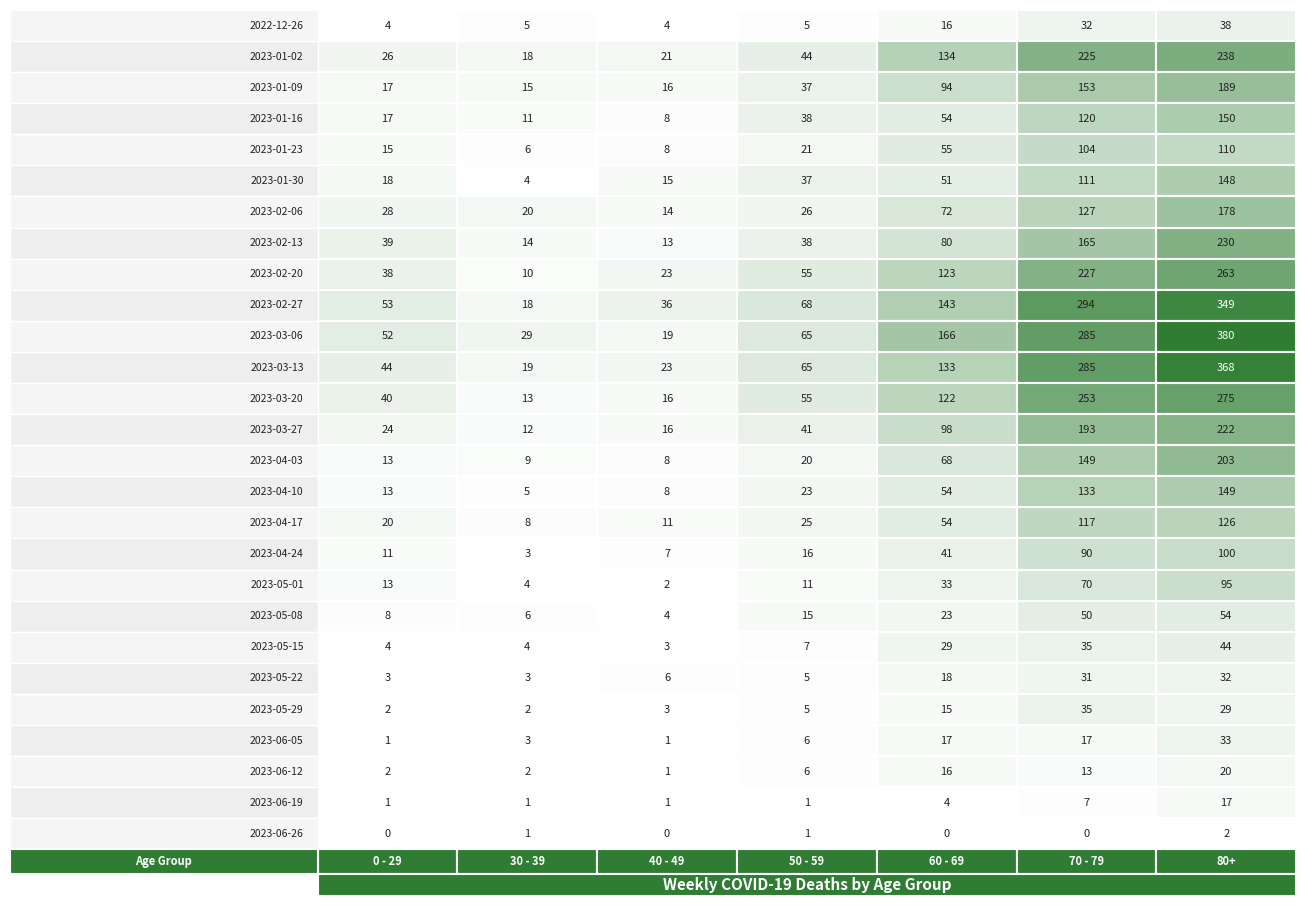

What value does the 2023-03-06 series have at 0, to the nearest 5?

50